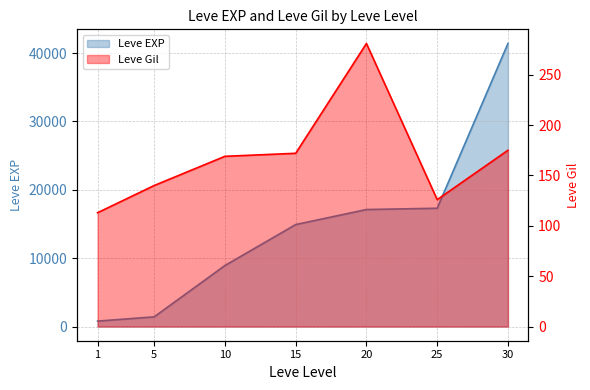

Does the chart have visible grid lines?

Yes